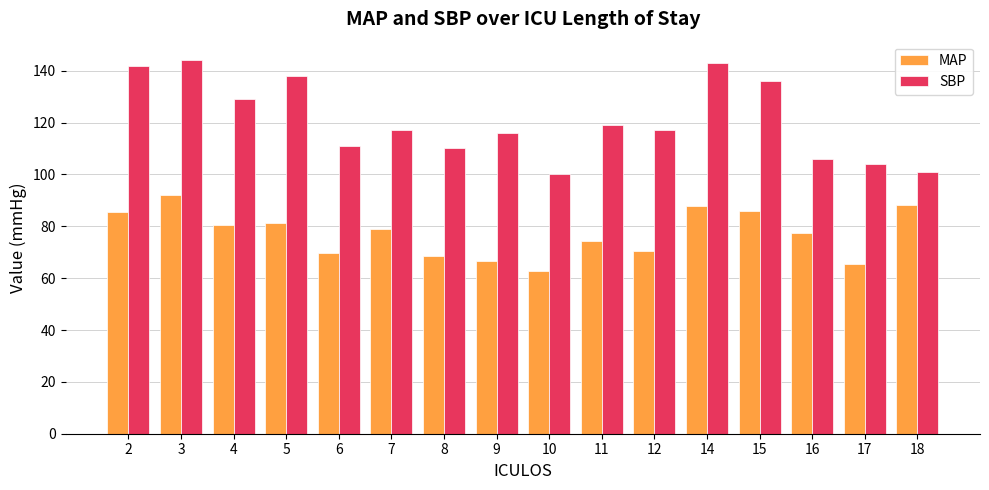

True or false: MAP has a value of 79.0 at 7.

True